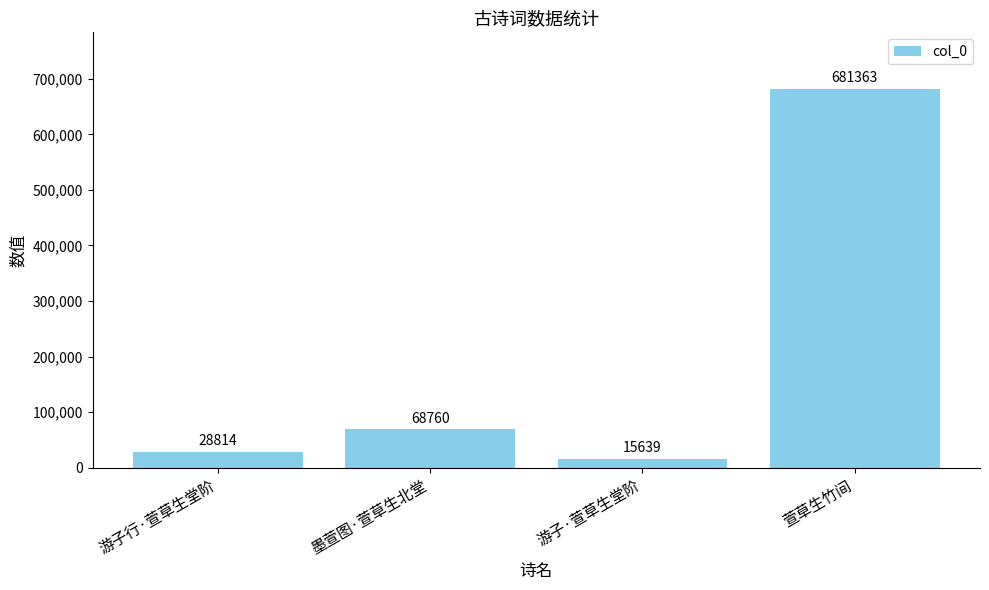

Does the chart contain stacked bars?

No